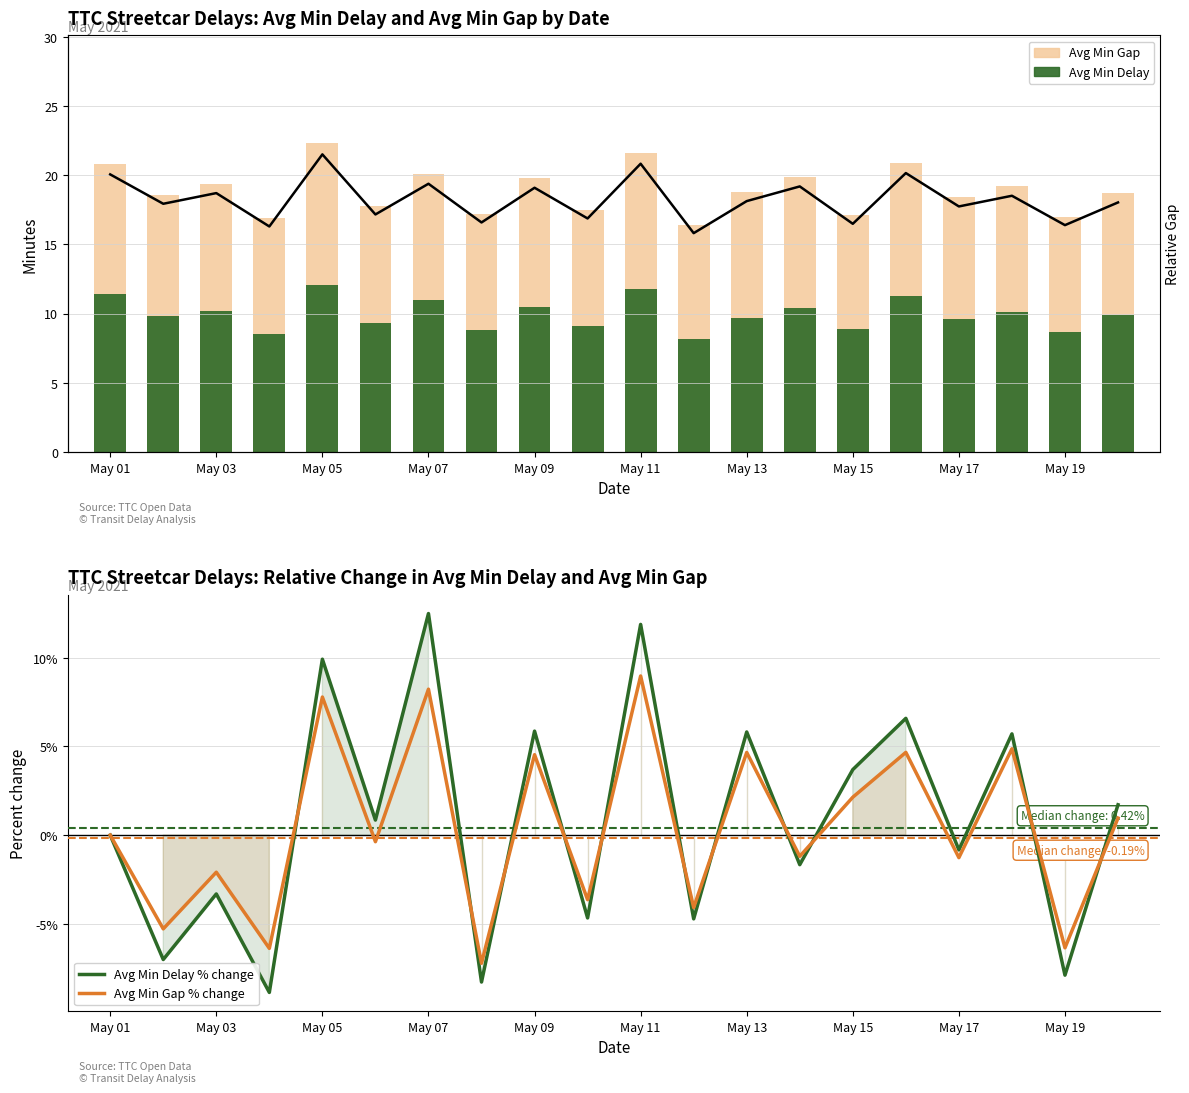

The value of Relative Gap at 19 is 0.8. True or false?

True